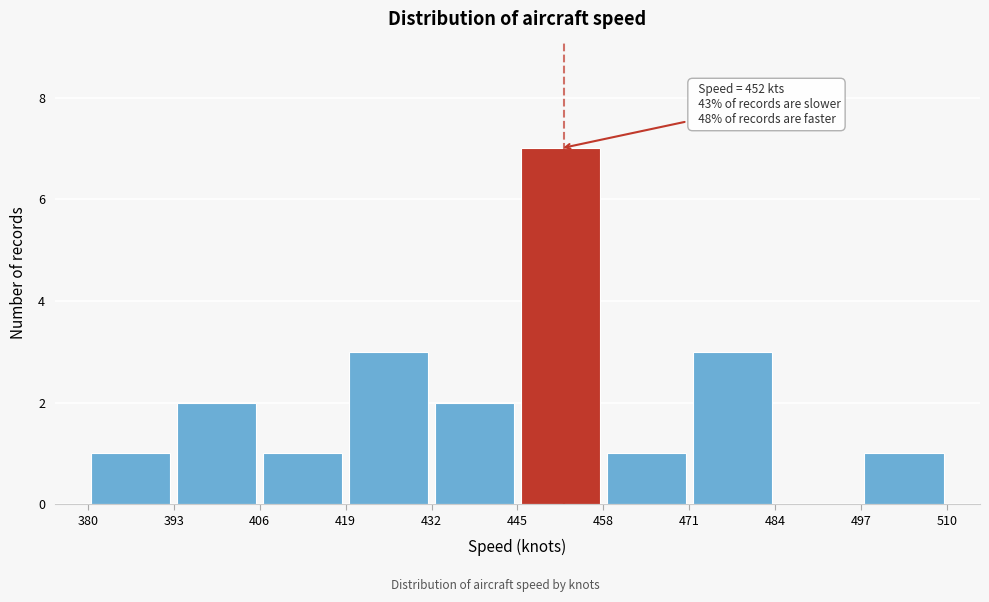

Over which range of the x-axis is the bar tallest?

445 to 458